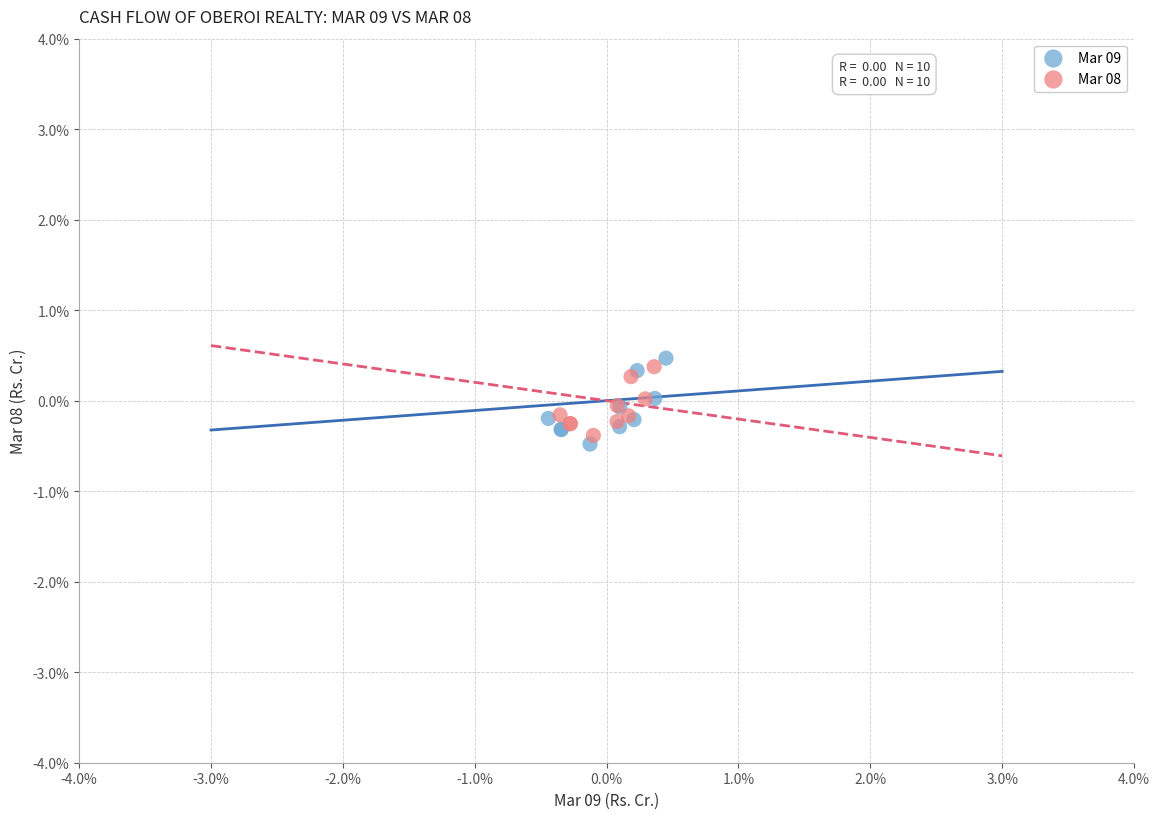

Which series contains the highest Y value?

Mar 09